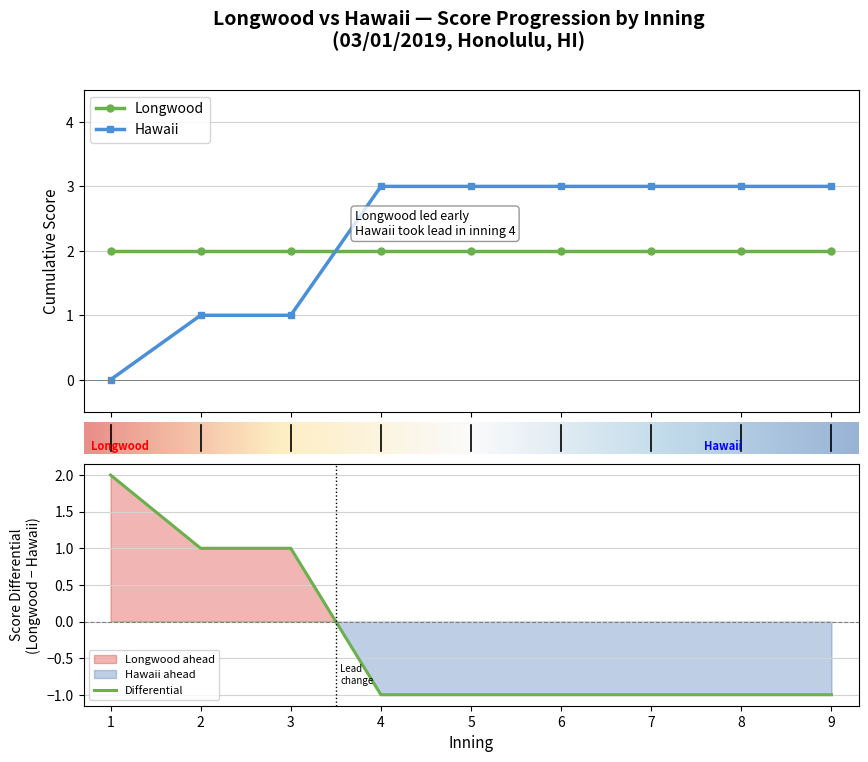

What is the greatest value displayed?

3